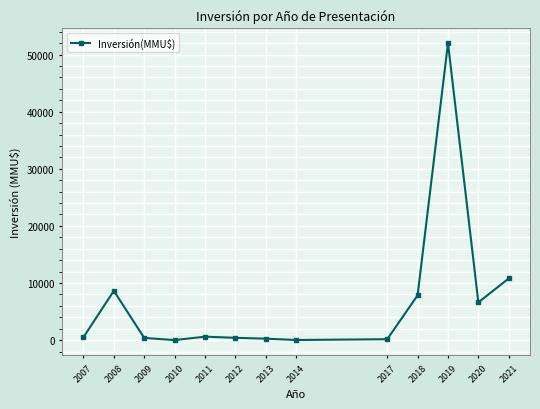

True or false: there are more than 2 points higher than both neighbors.

True